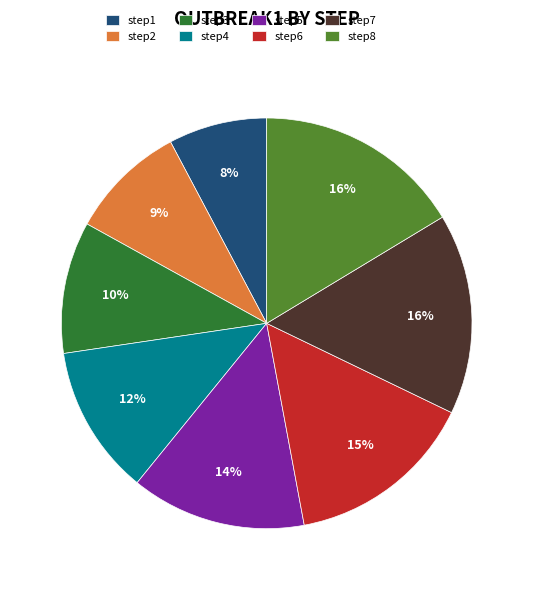

To the nearest percent, what percentage of the pie is step3?

10%